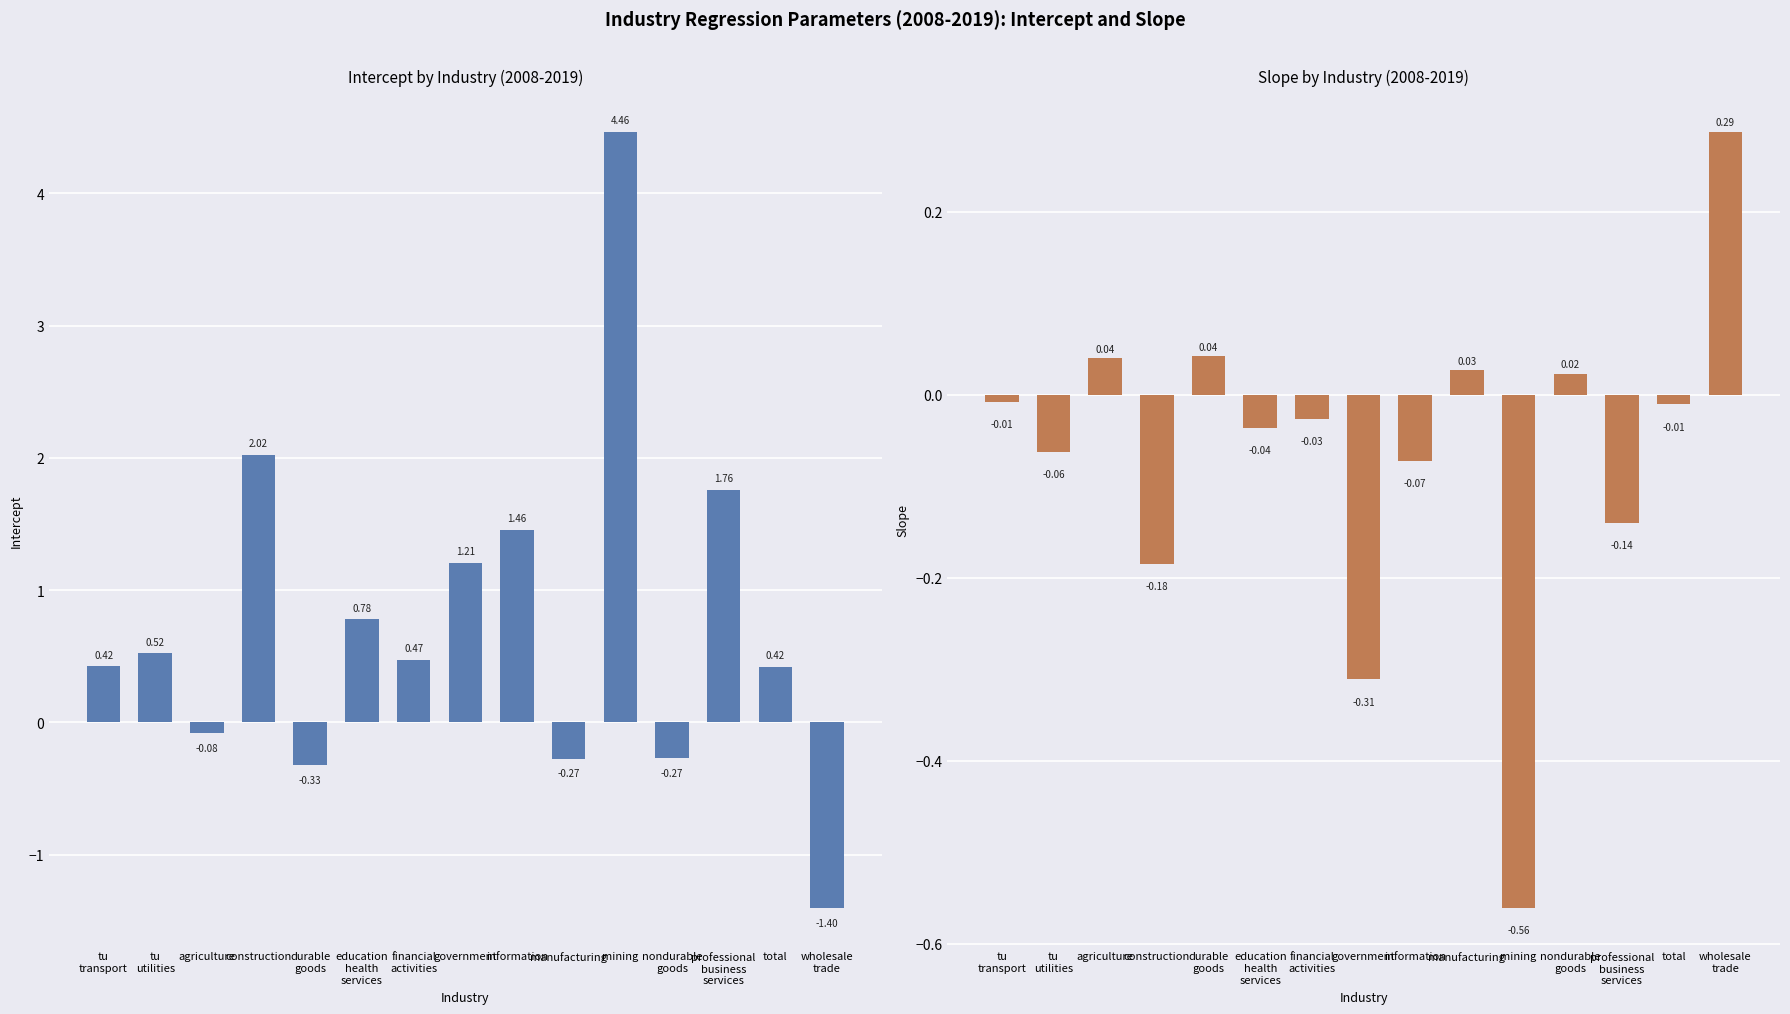

Which series has the largest total across all categories?

intercept